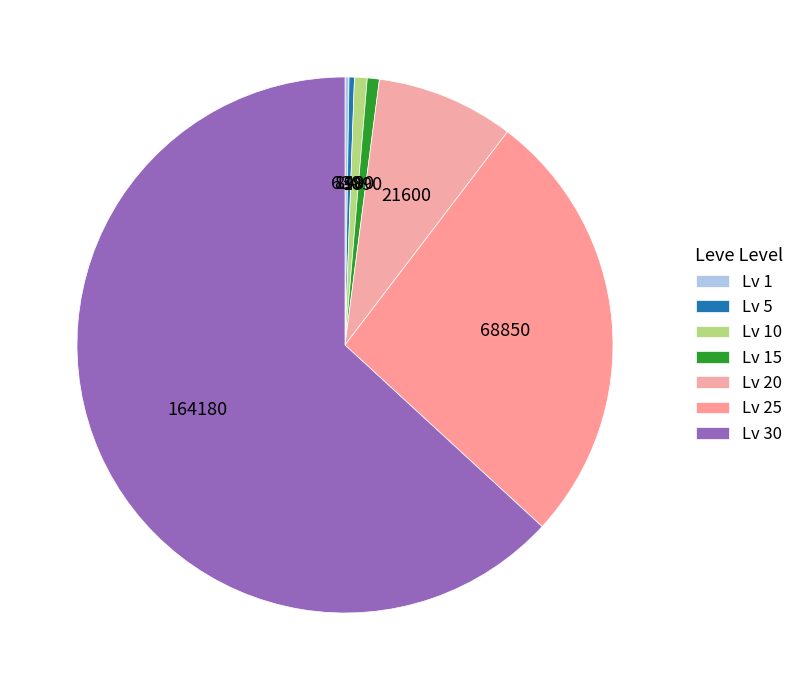

Count the number of slices in the pie.

7